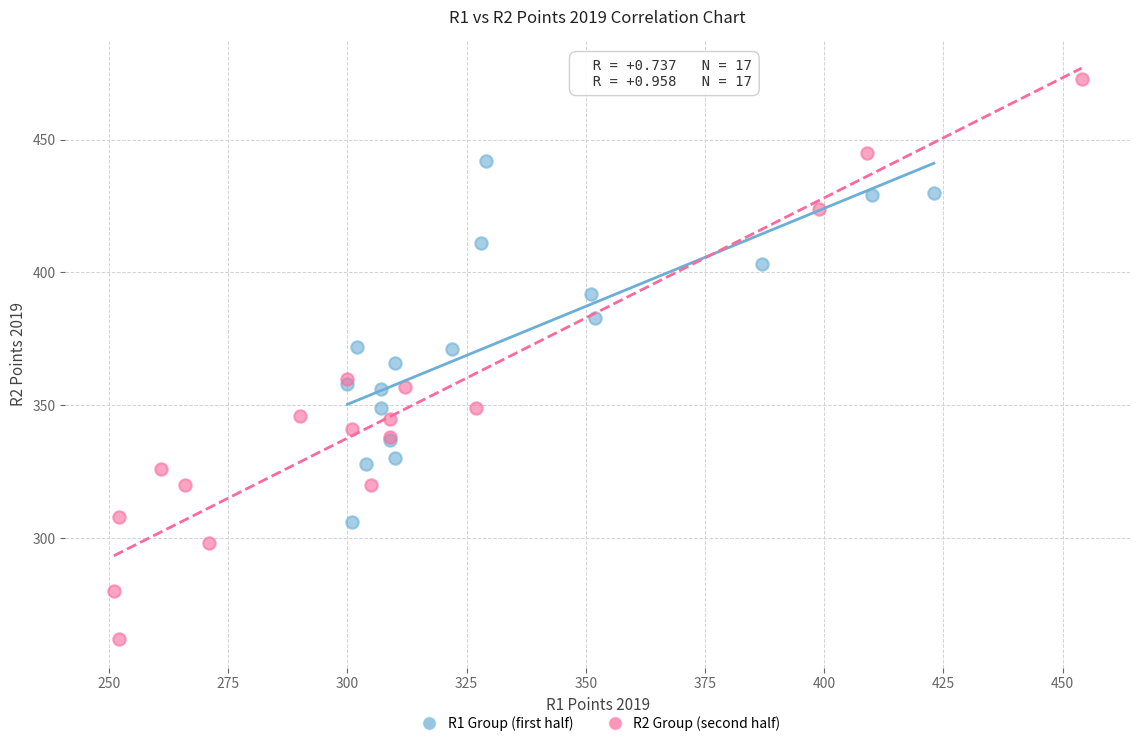

What are all the series names shown in the legend?

R1 Group (first half), R2 Group (second half)